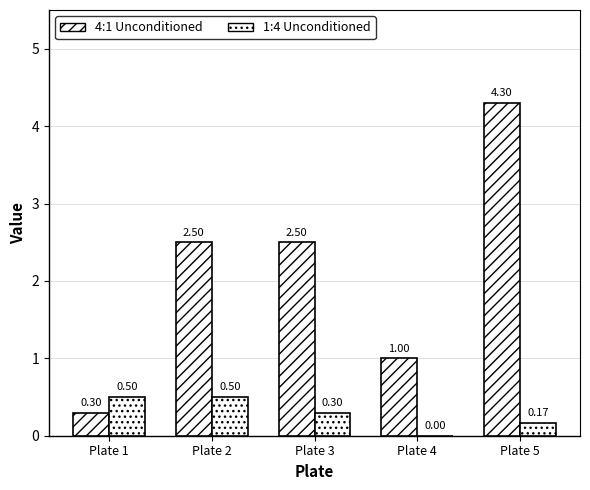

What is the sum of all 4:1 Unconditioned values?

10.6